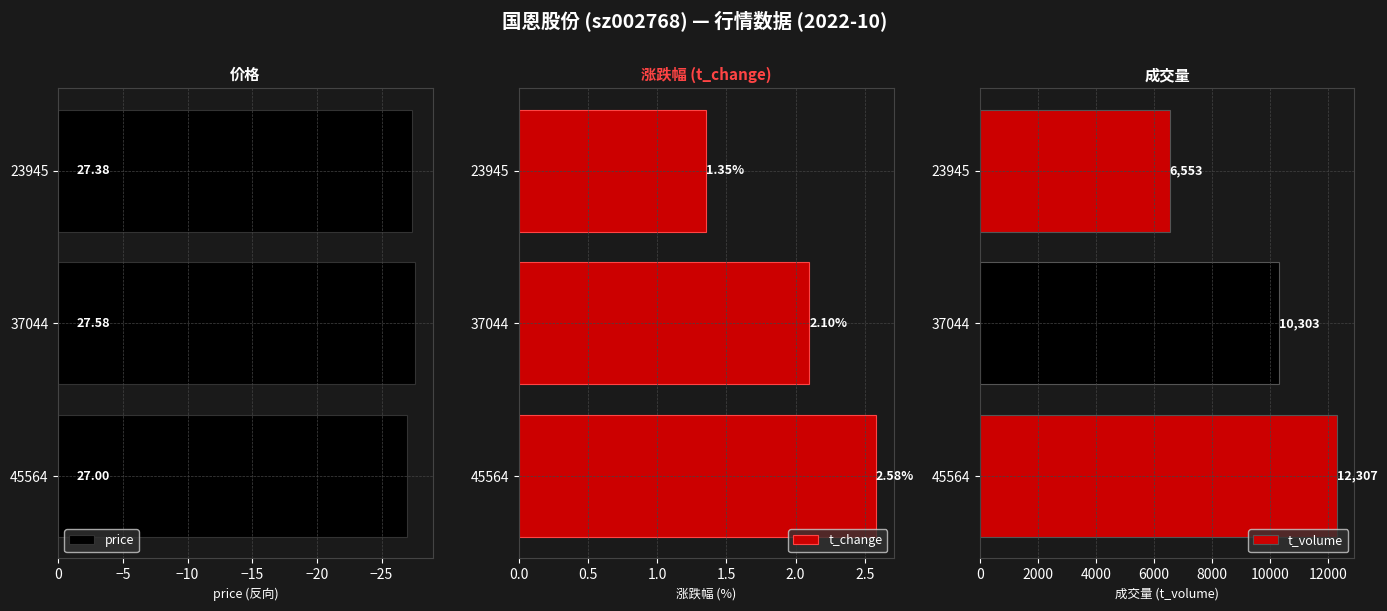

How many groups of bars are there?

3